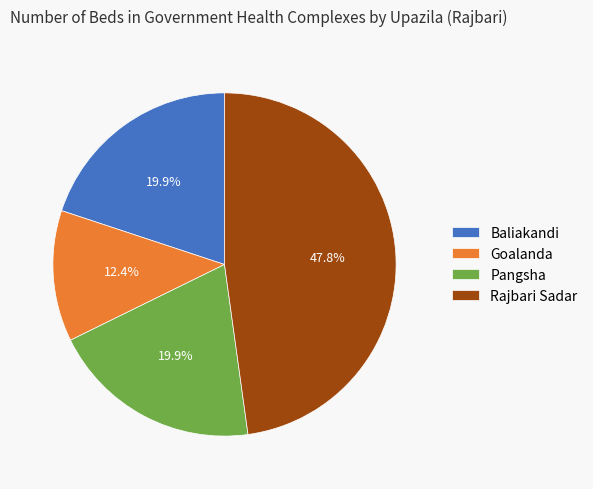

Does Pangsha account for over 50% of the chart?

No